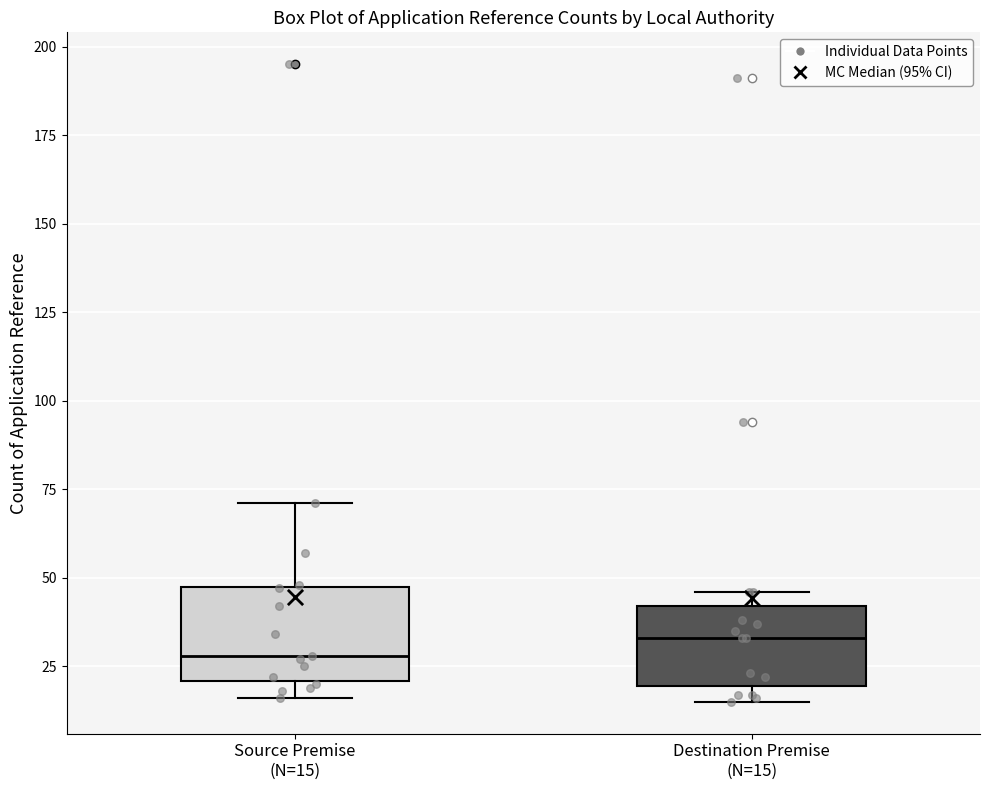

Reading left to right, read every box against the y-axis: the position of its median line, the range the box covers, and the ends of its whiskers. The values are not printed on the chart, so give them approximately, as read against the axis.

Source Premise (N=15): median 30, box 20 to 50, whiskers 15 to 70
Destination Premise (N=15): median 35, box 20 to 40, whiskers 15 to 45